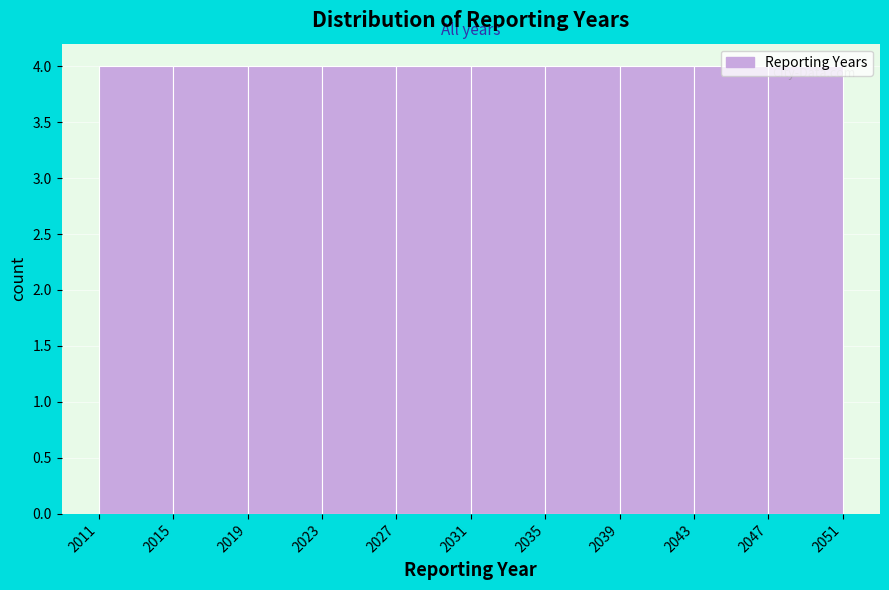

How tall is the bar that spans 2031 to 2035 on the x-axis? The values are not printed on the chart, so give them approximately, as read against the axis.

4